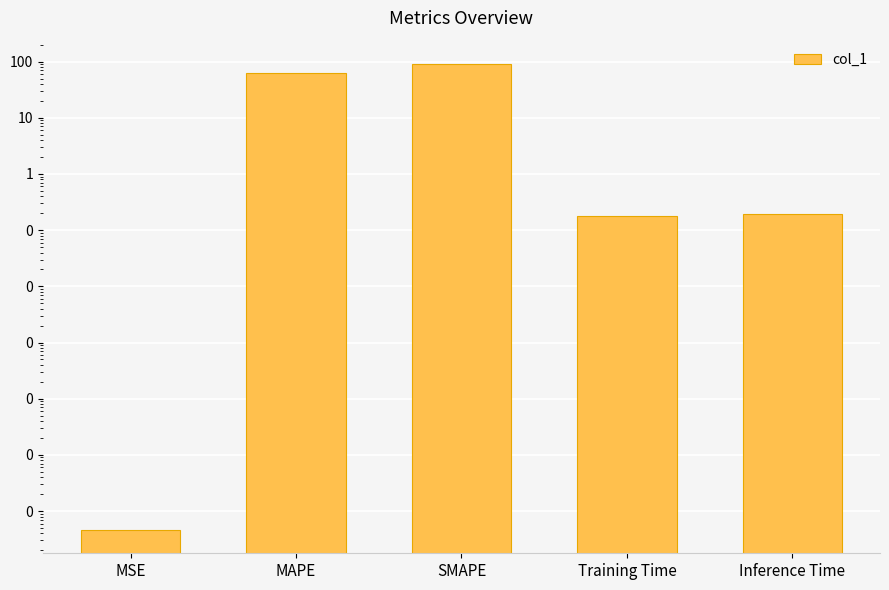

True or false: the data shows 0.2 at Inference Time.

True